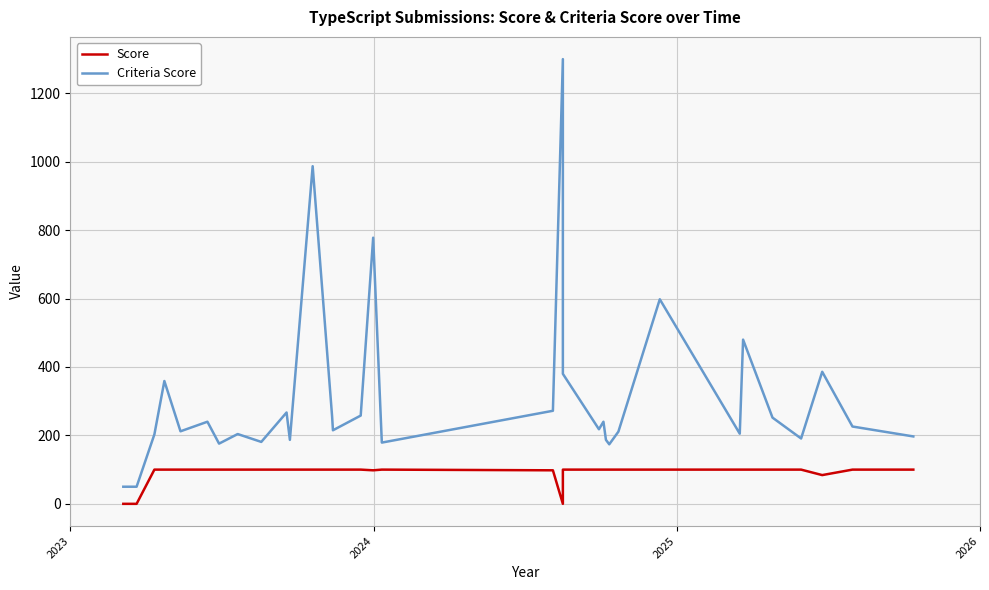

How many data points does each series have?

36